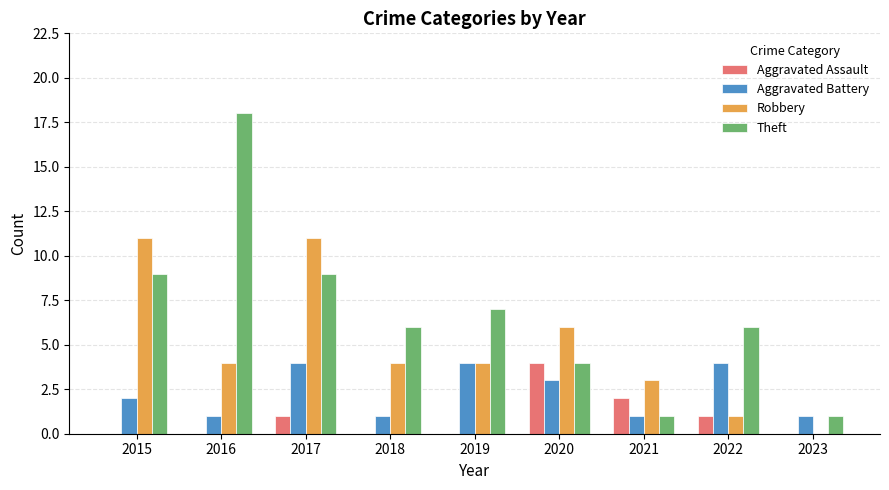

Between 2017 and 2023, which series saw the biggest shift?

Robbery